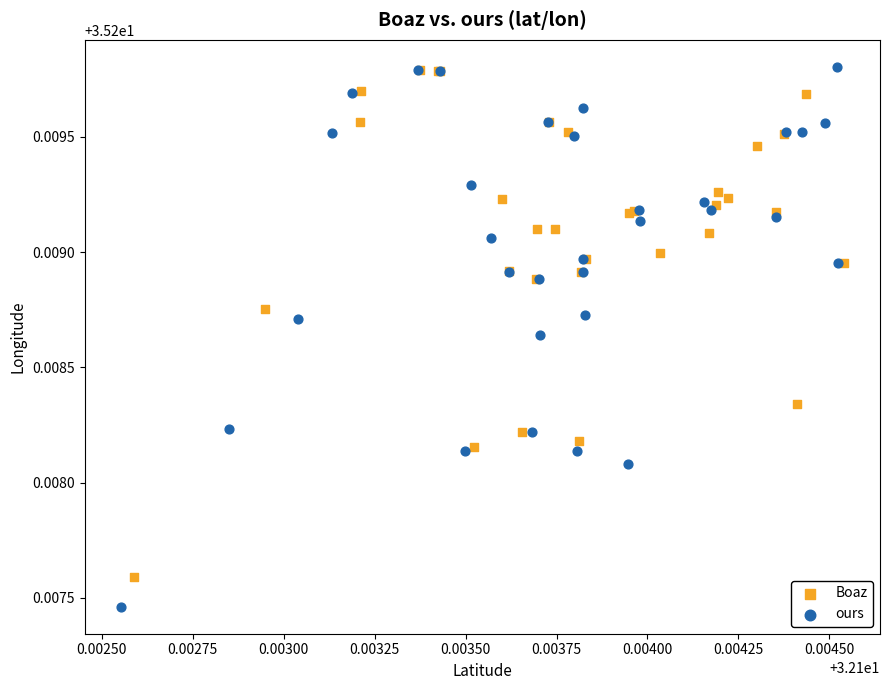

Which series contains the lowest Y value?

ours